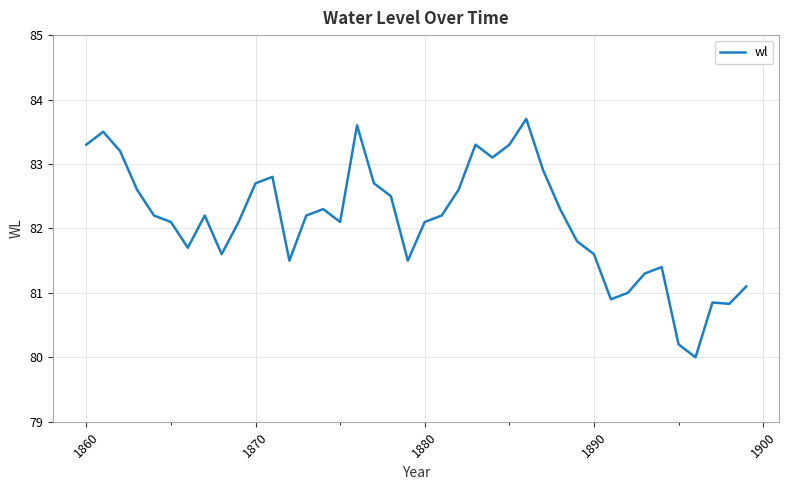

What is the minimum value shown in the chart?

80.0